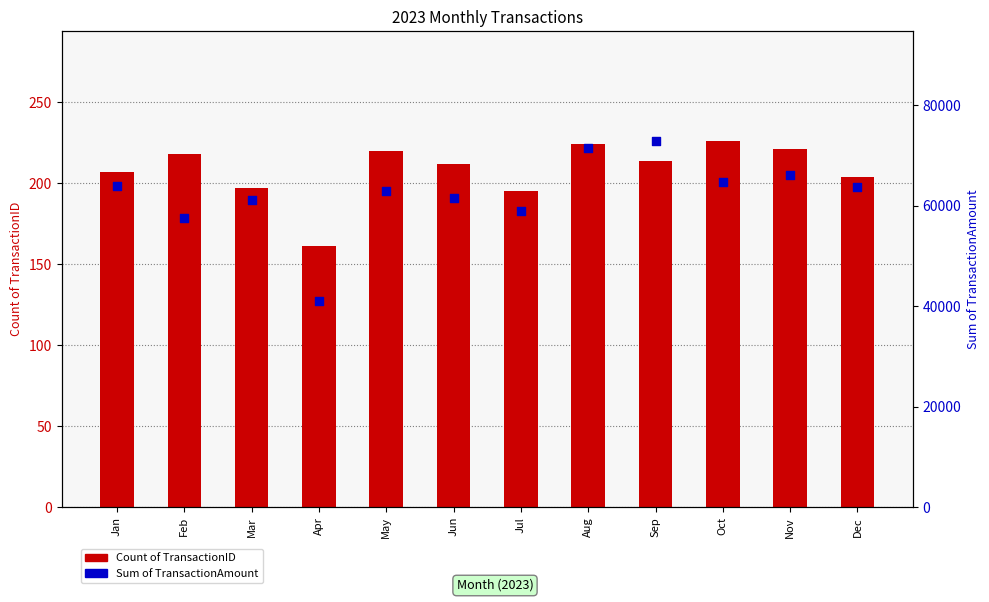

Which series reaches the maximum Y coordinate?

Sum of TransactionAmount